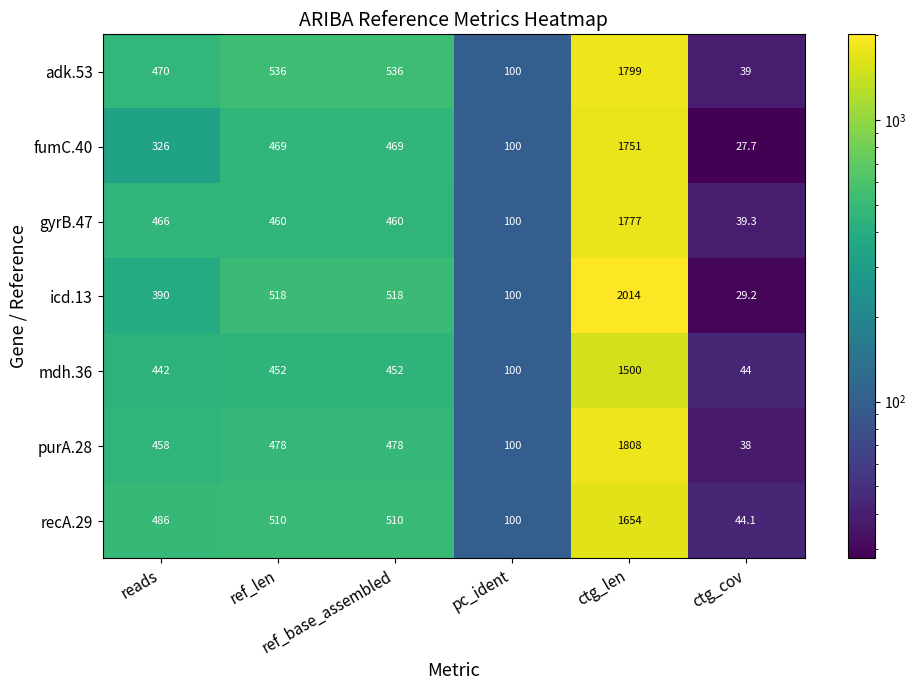

What is the greatest value displayed?

2014.0